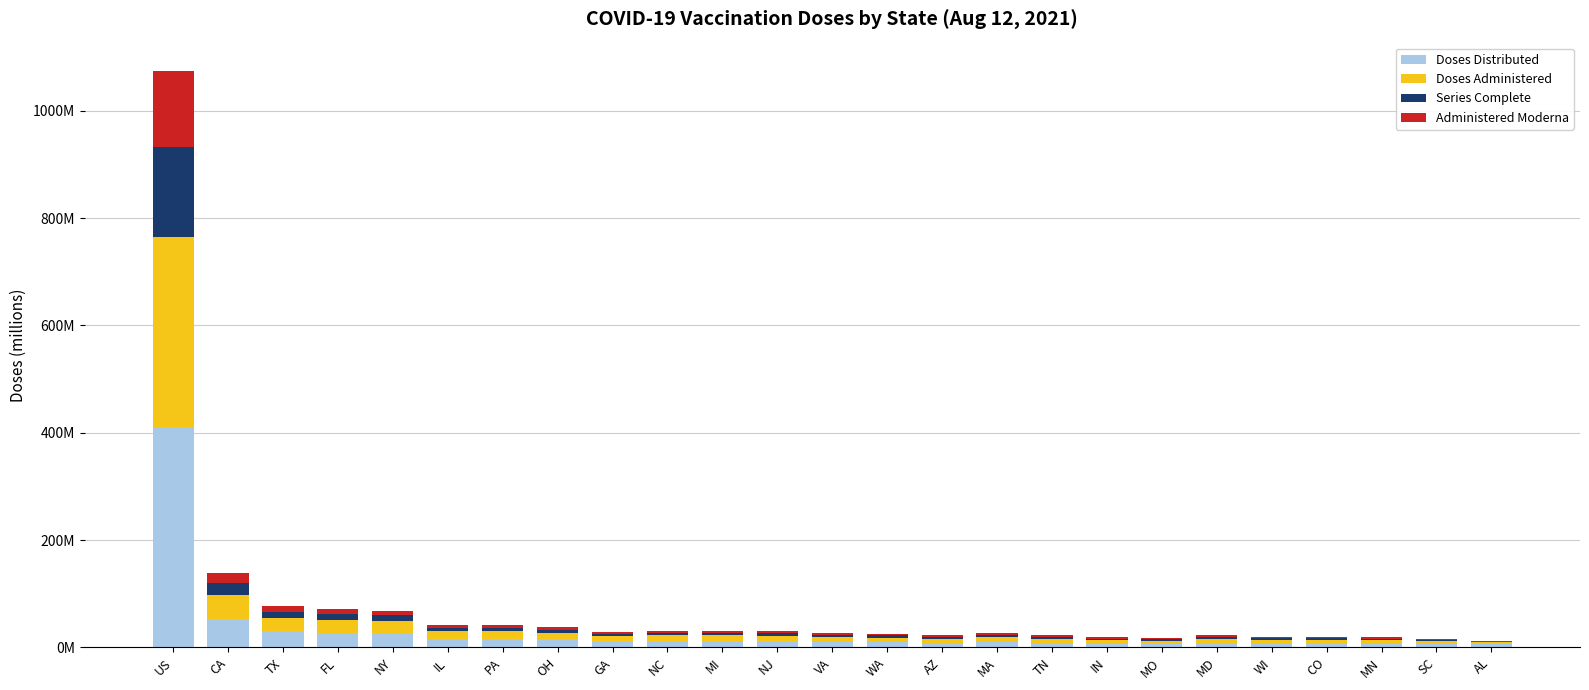

What is the average value of the Administered Moderna series?

10.2